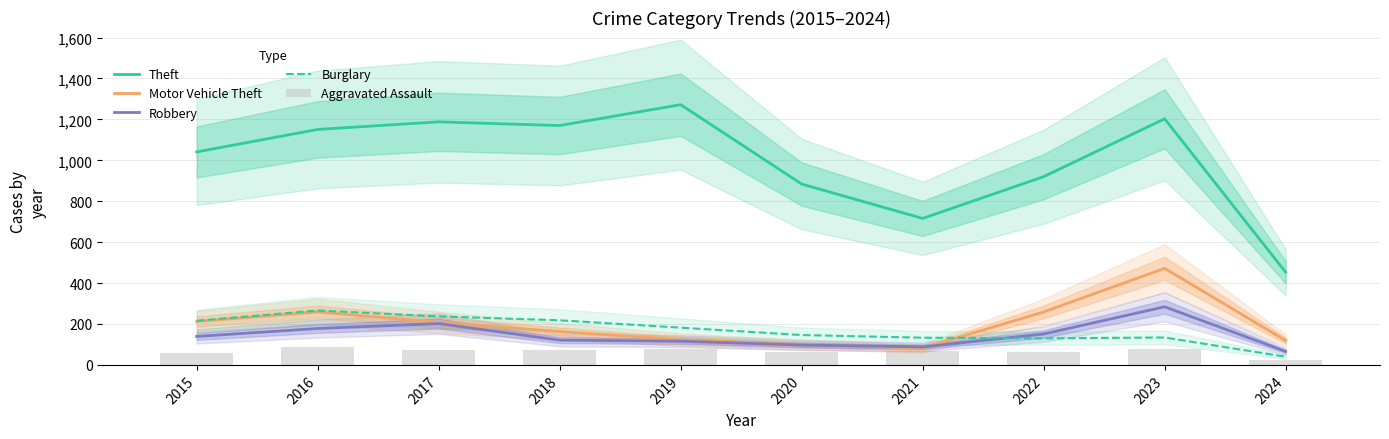

What is the maximum value shown in the chart?

1272